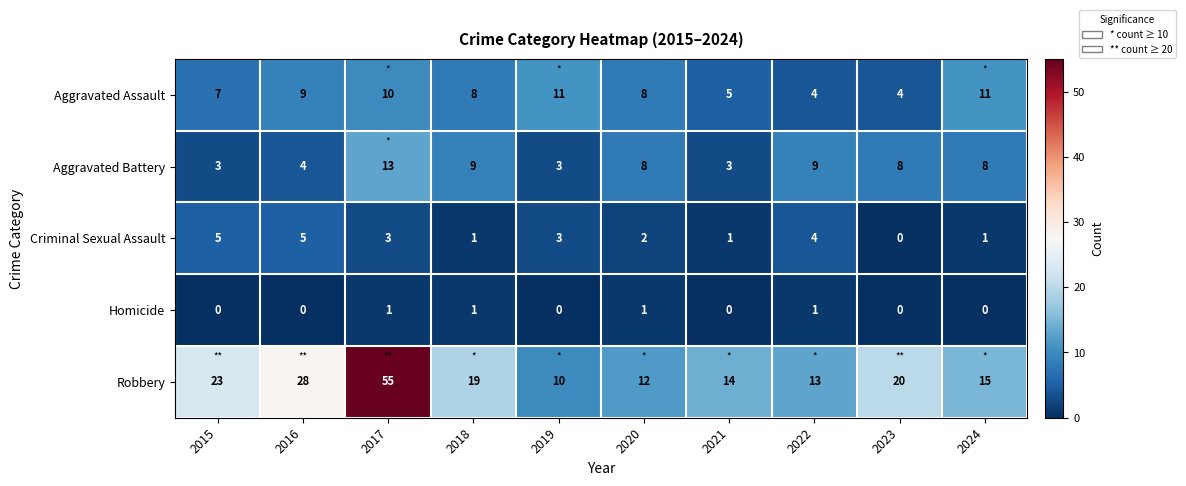

What is the total value across all series at 2017?

82